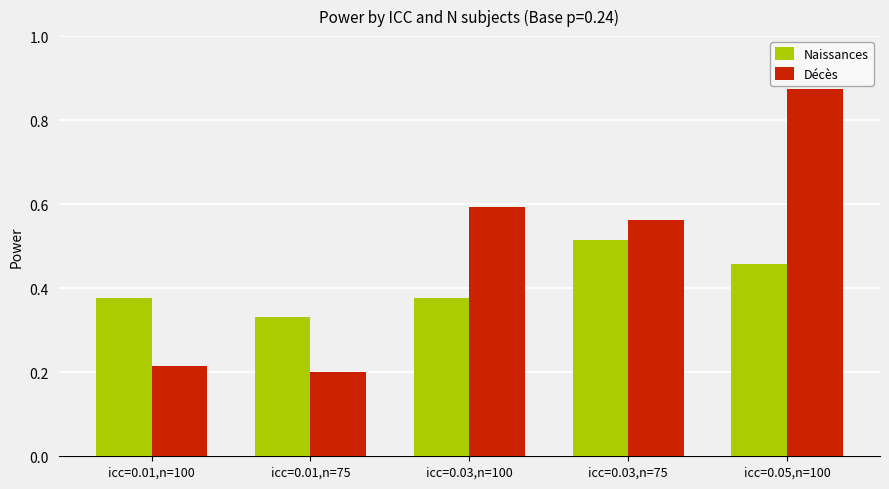

Rank the series by their average value, from highest to lowest.

Décès, Naissances